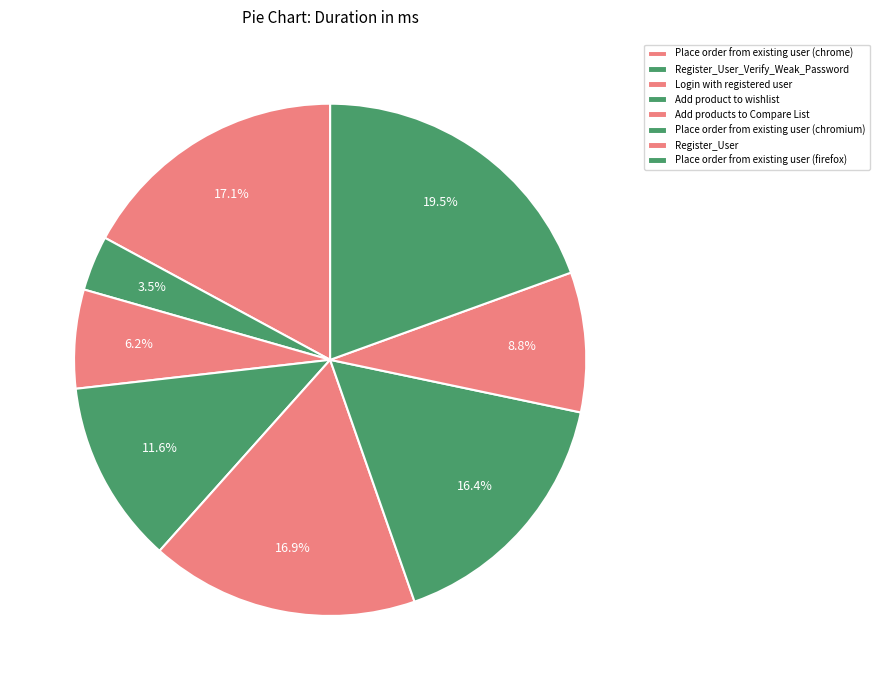

To the nearest percent, what is the difference between the largest and smallest slice percentages?

16%